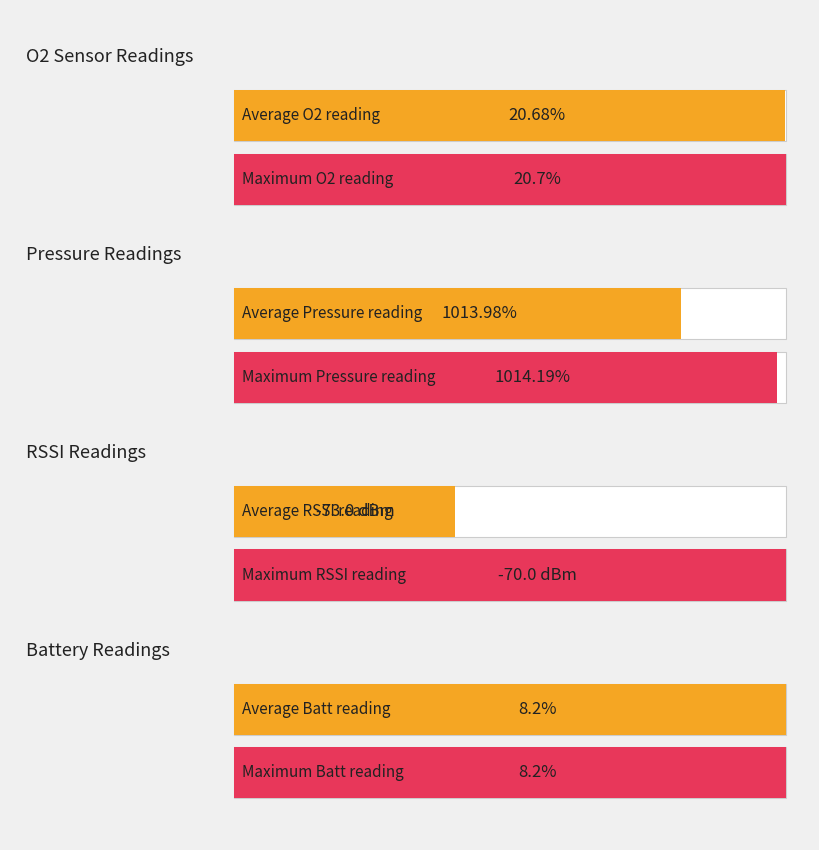

The O2 series shows 12.4 at 4. True or false?

False